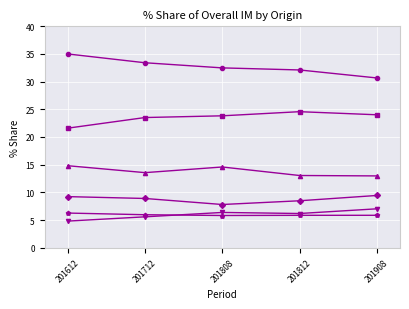

What is the total value across all series at 201908?

90.0